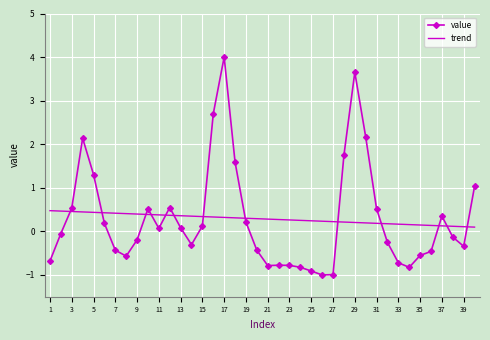

True or false: trend and value intersect in this chart.

True